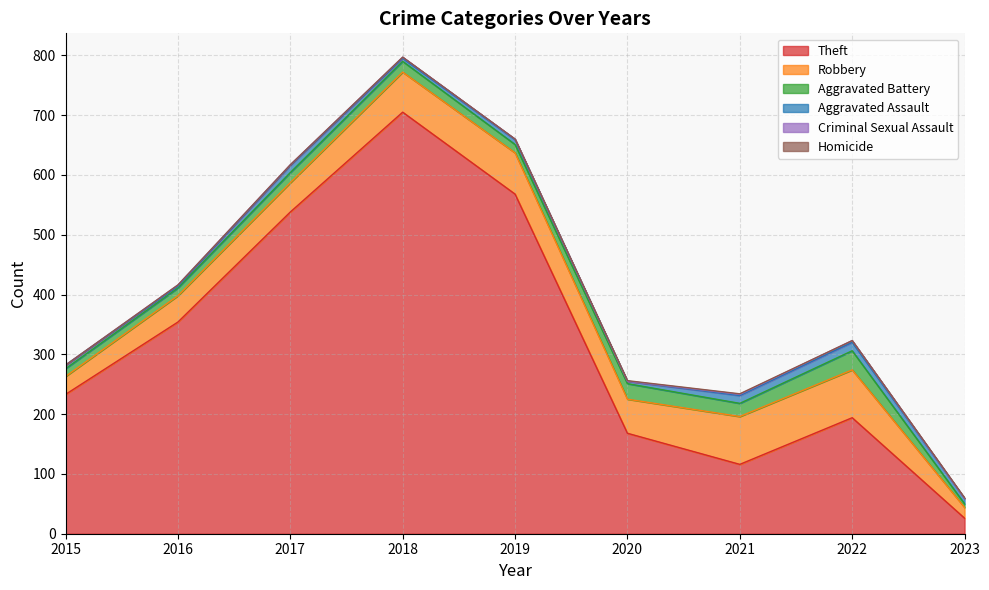

What is the difference between the second highest and second lowest values in the Aggravated Battery series?

13